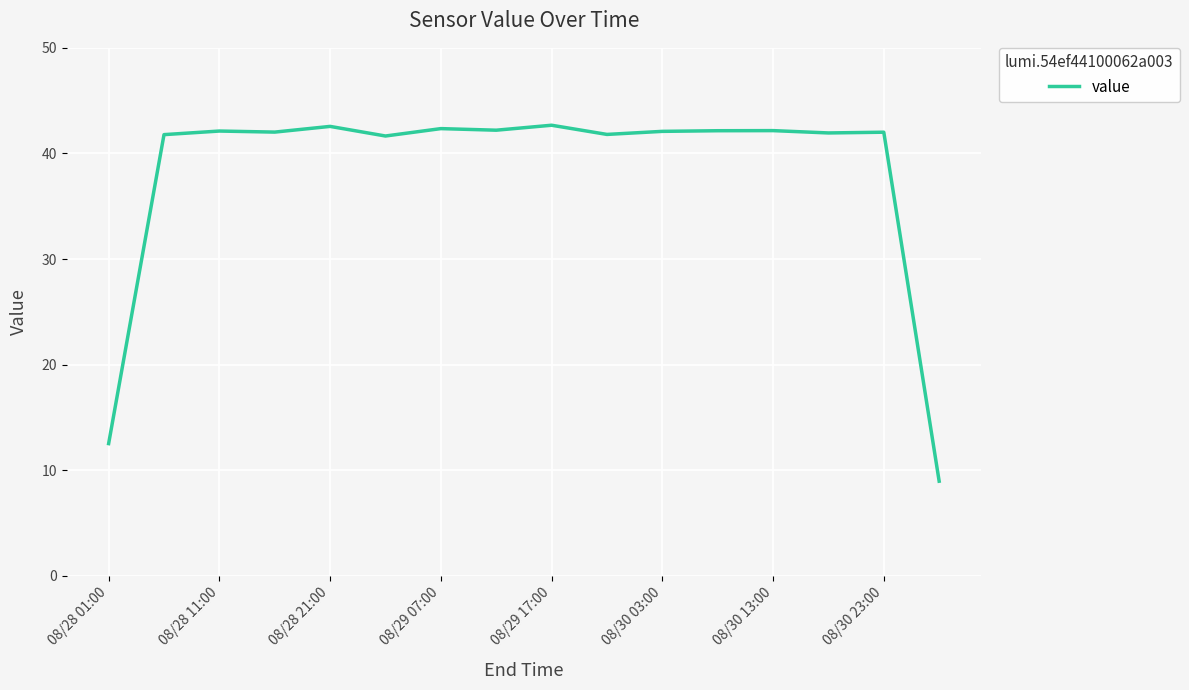

What is the smallest value displayed?

9.0